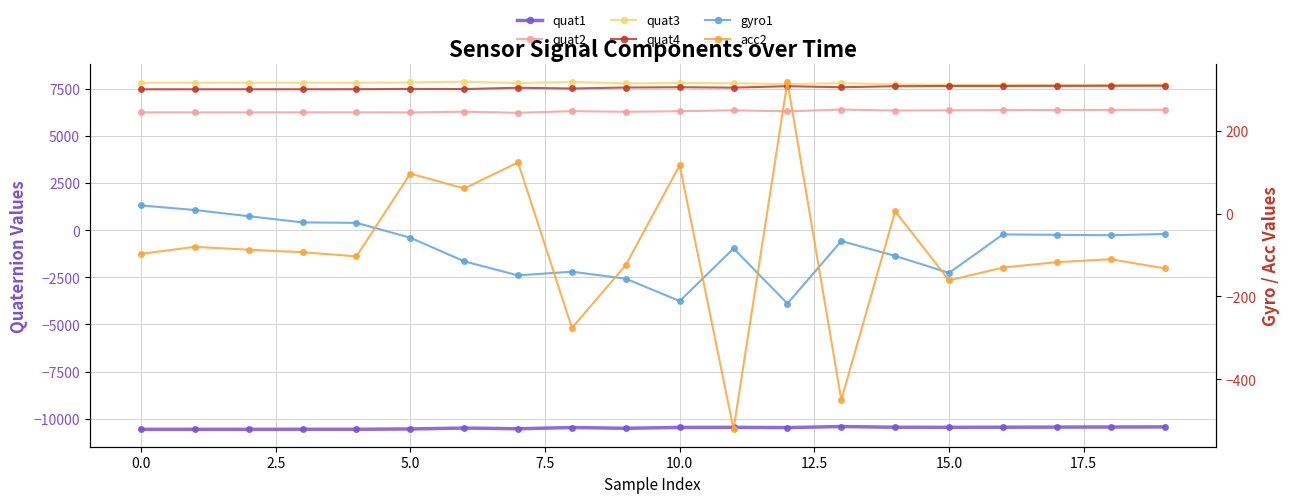

Between 17.5 and 0.0, which is larger?

17.5